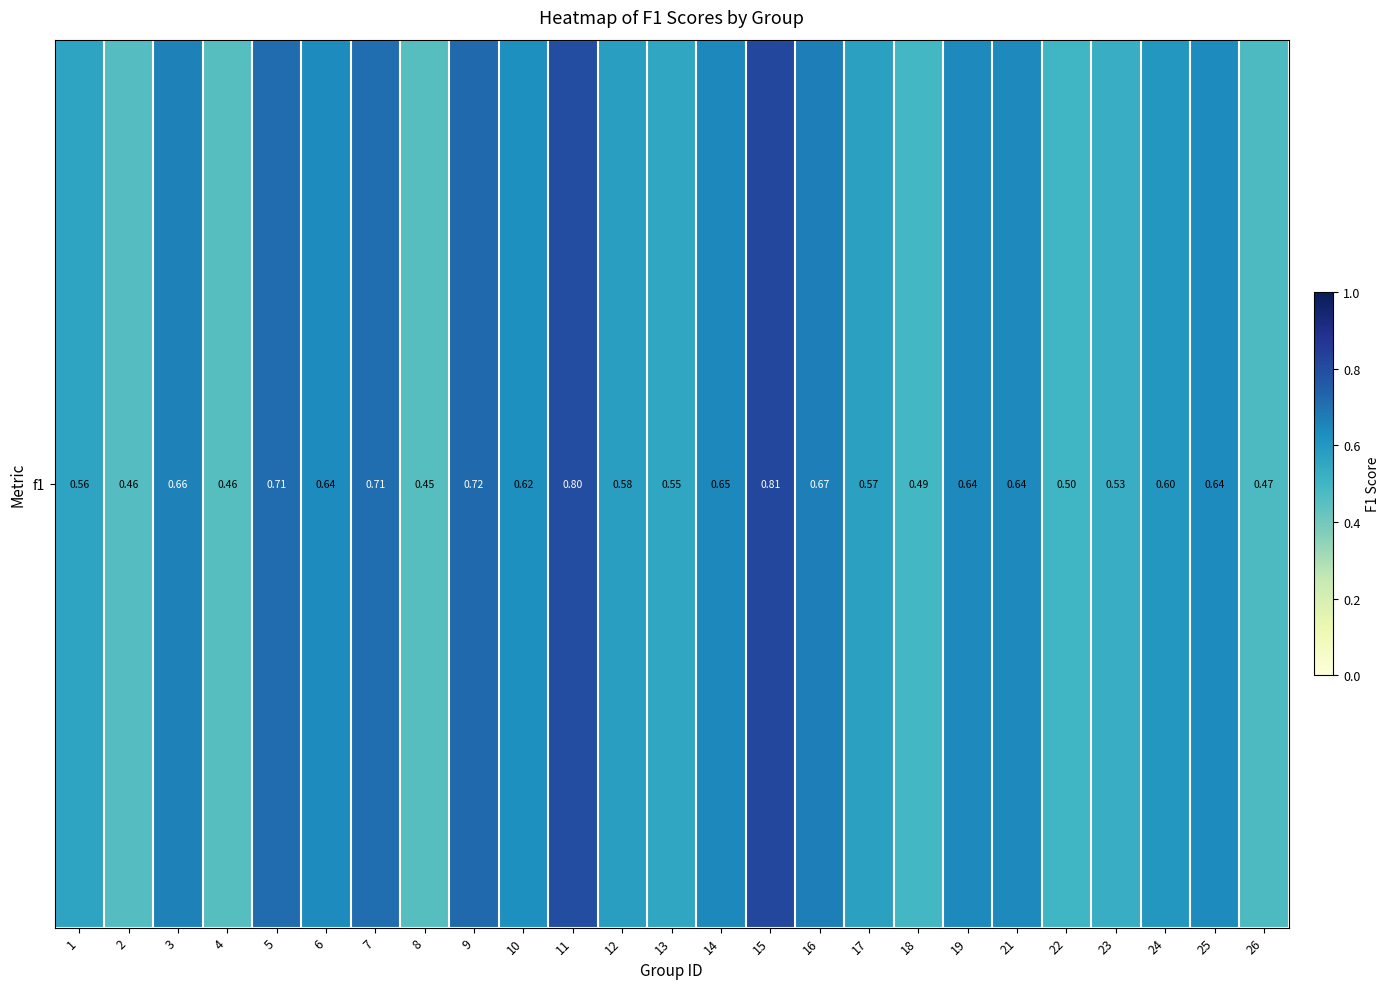

Is it true that the value at 17 is 0.6?

True